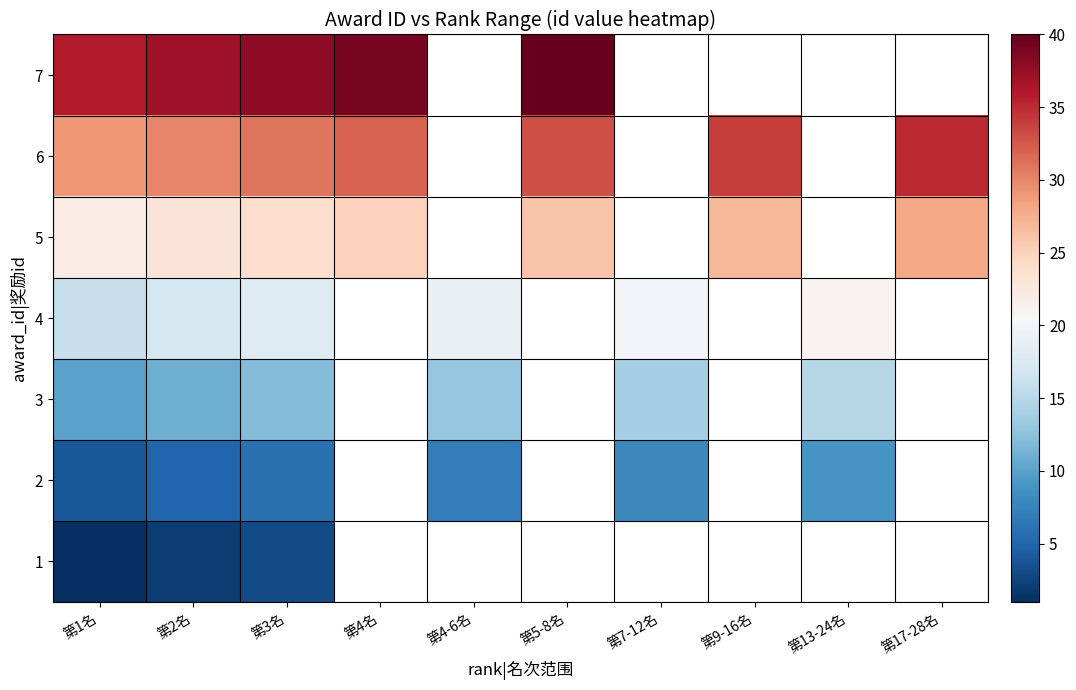

How many series are shown in this chart?

7